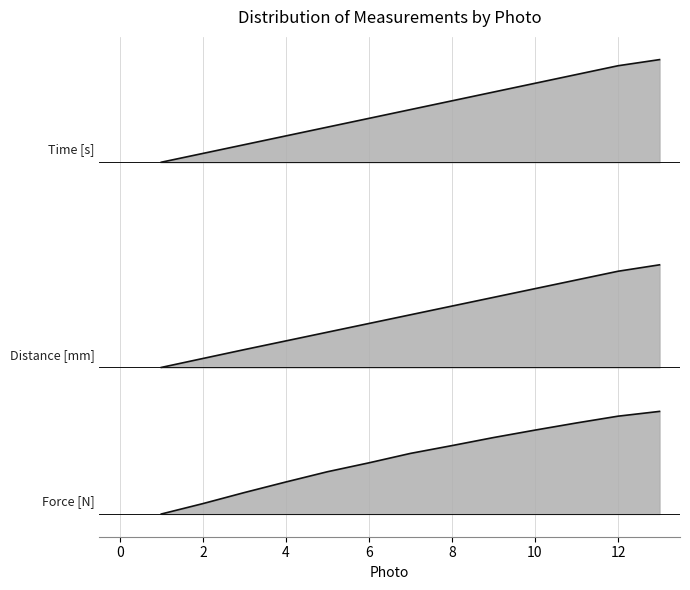

What is the difference between the maximum and minimum values in the Force [N] series?

35.0